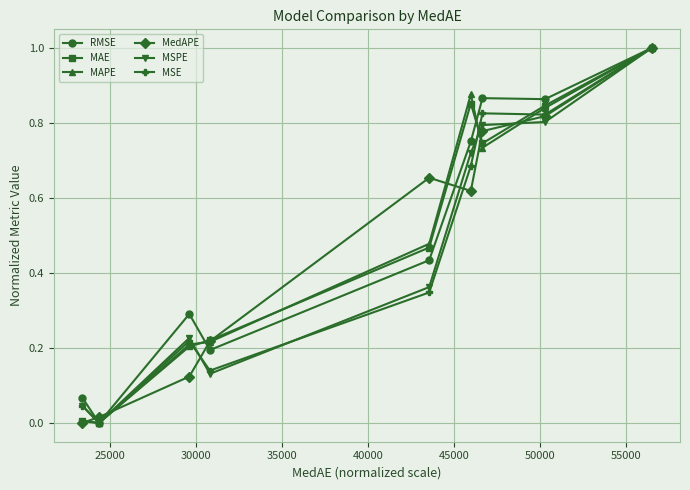

What is the difference between the maximum and second lowest values in the MedAPE series?

1.0